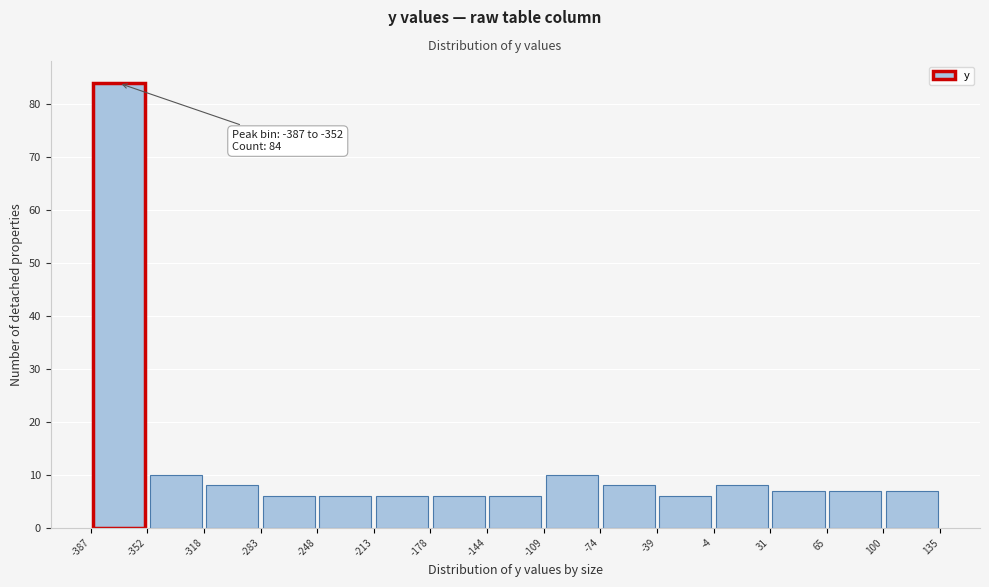

Over which range of the x-axis is the bar tallest?

-387 to -352